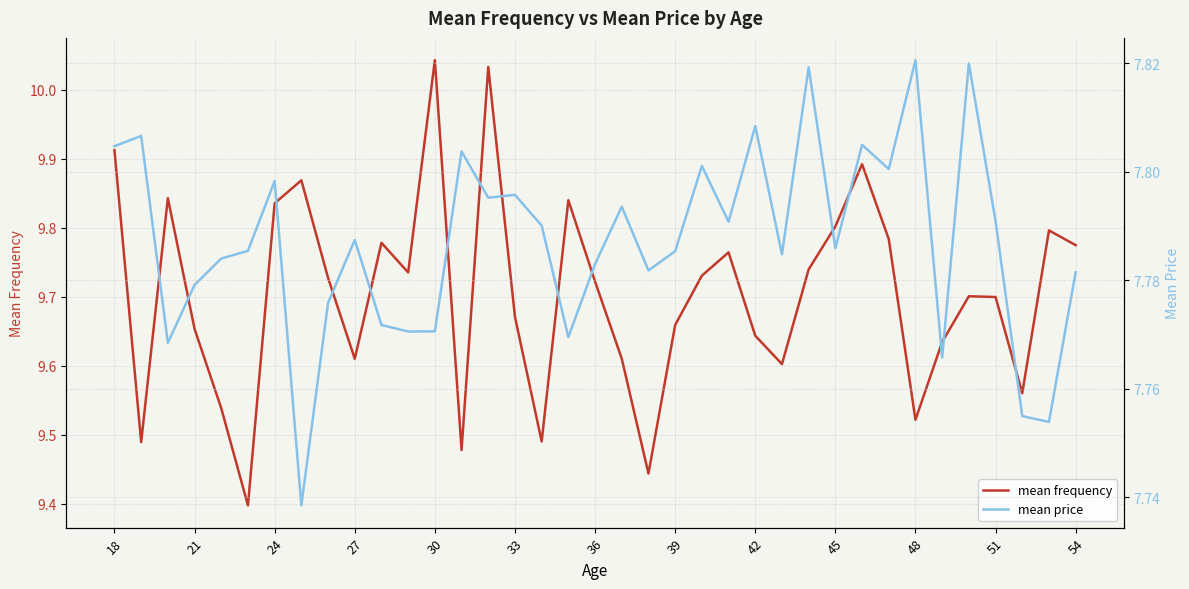

What is the sum of all mean price values?

288.1